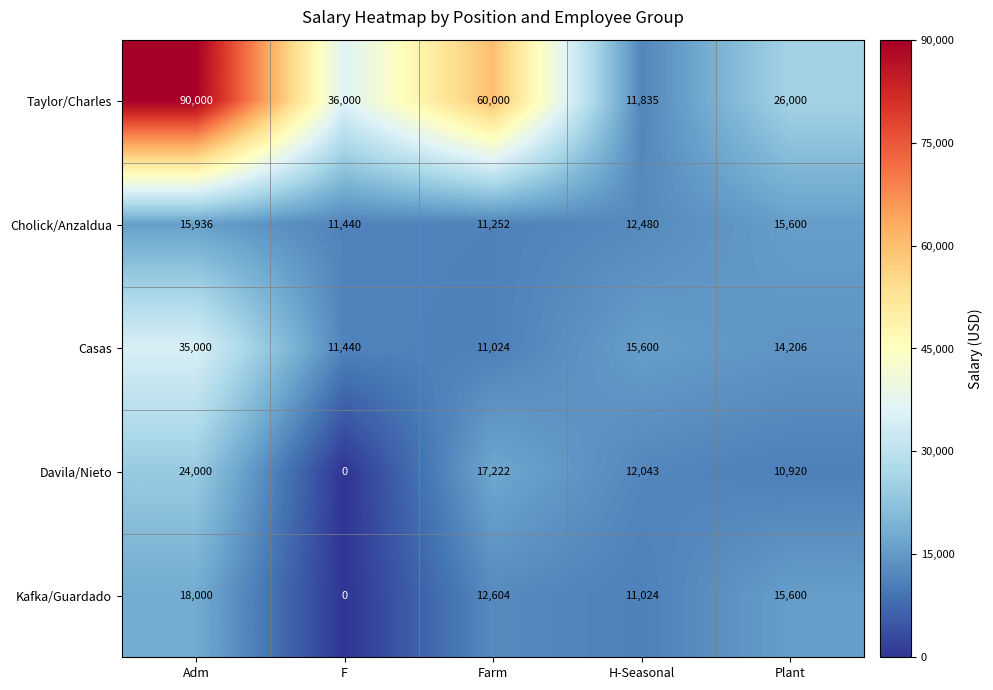

Reading left to right, transcribe all the data shown in this chart.

Taylor/Charles: Adm=90000	F=36000	Farm=60000	H-Seasonal=11835	Plant=26000
Cholick/Anzaldua: Adm=15936	F=11440	Farm=11252	H-Seasonal=12480	Plant=15600
Casas: Adm=35000	F=11440	Farm=11024	H-Seasonal=15600	Plant=14206
Davila/Nieto: Adm=24000	F=0	Farm=17222	H-Seasonal=12043	Plant=10920
Kafka/Guardado: Adm=18000	F=0	Farm=12604	H-Seasonal=11024	Plant=15600